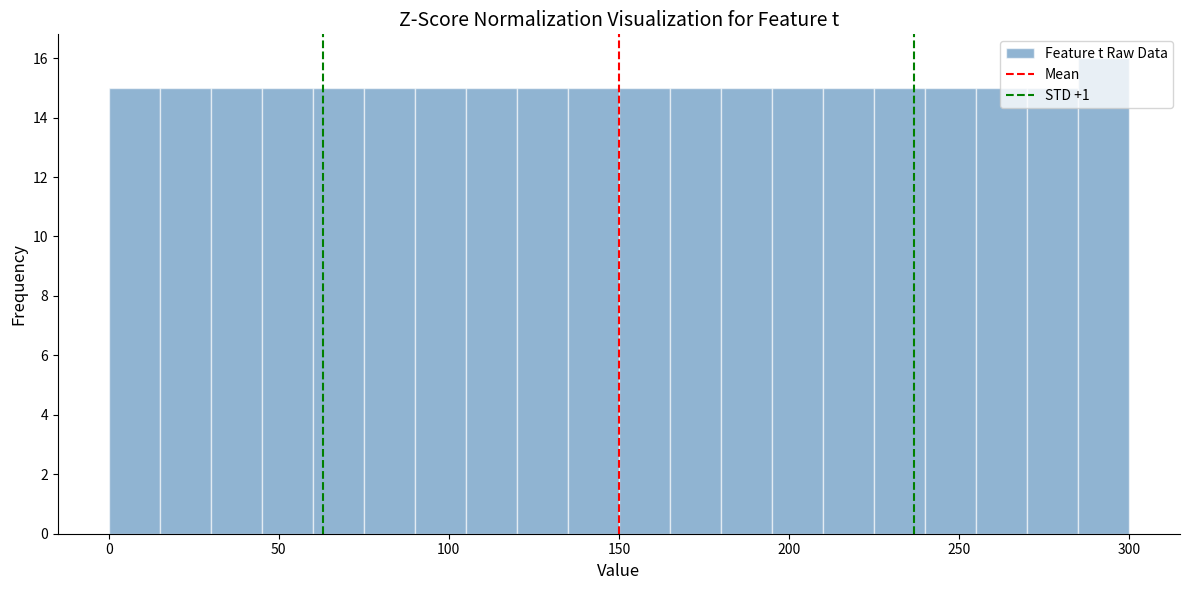

Read against the x-axis, roughly where is the centre of the tallest bar?

295